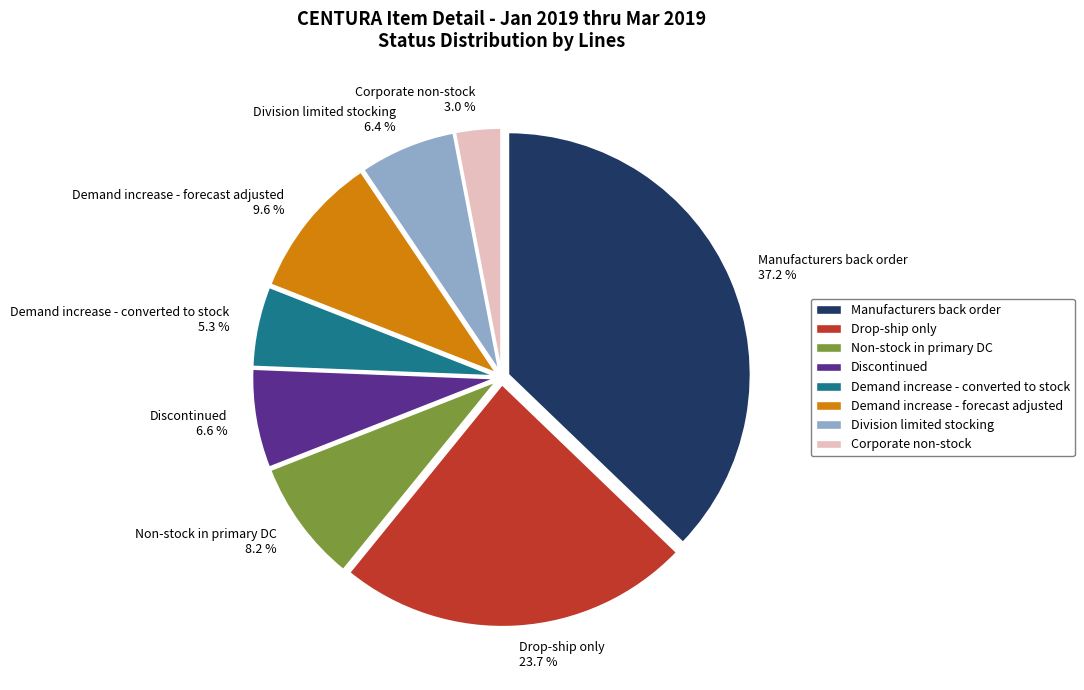

To the nearest percent, what percentage of the pie is Corporate non-stock?

3%